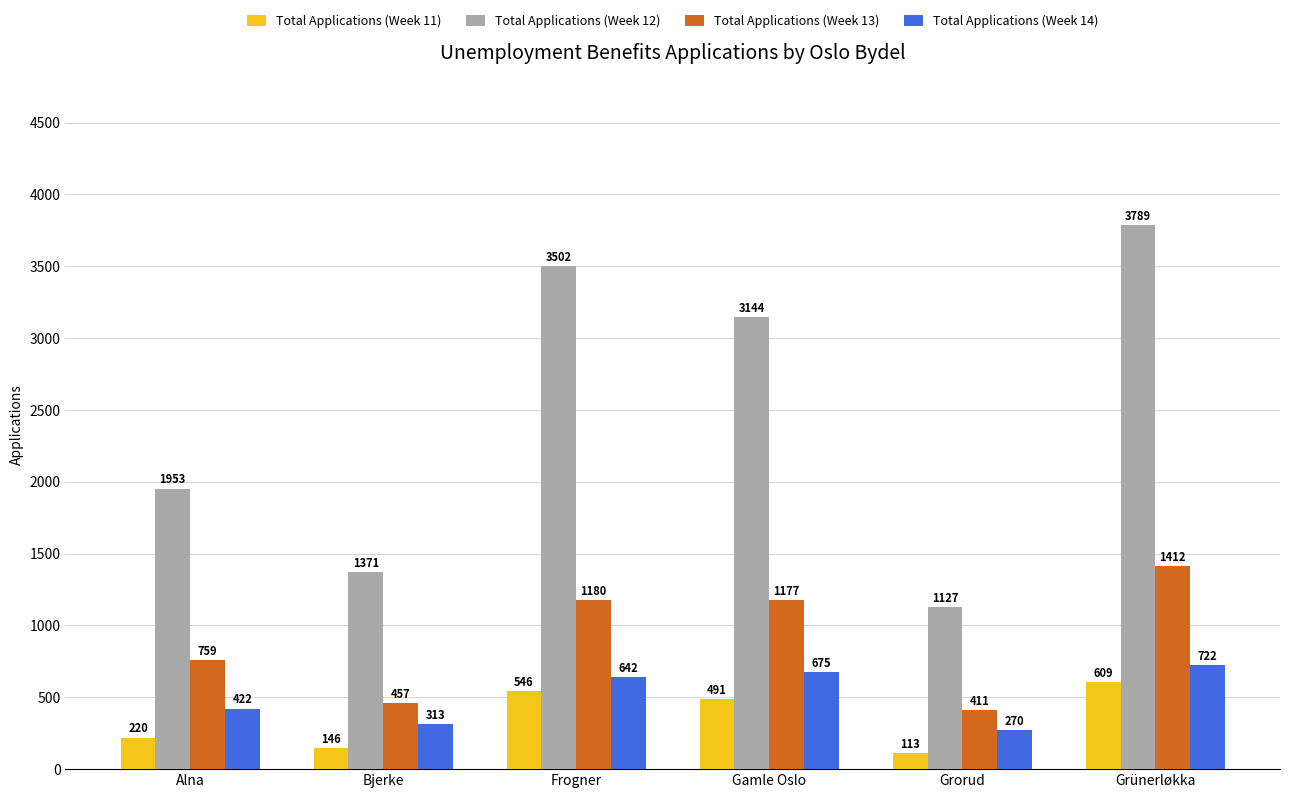

At which label does Total Applications (Week 14) reach its peak?

Grünerløkka